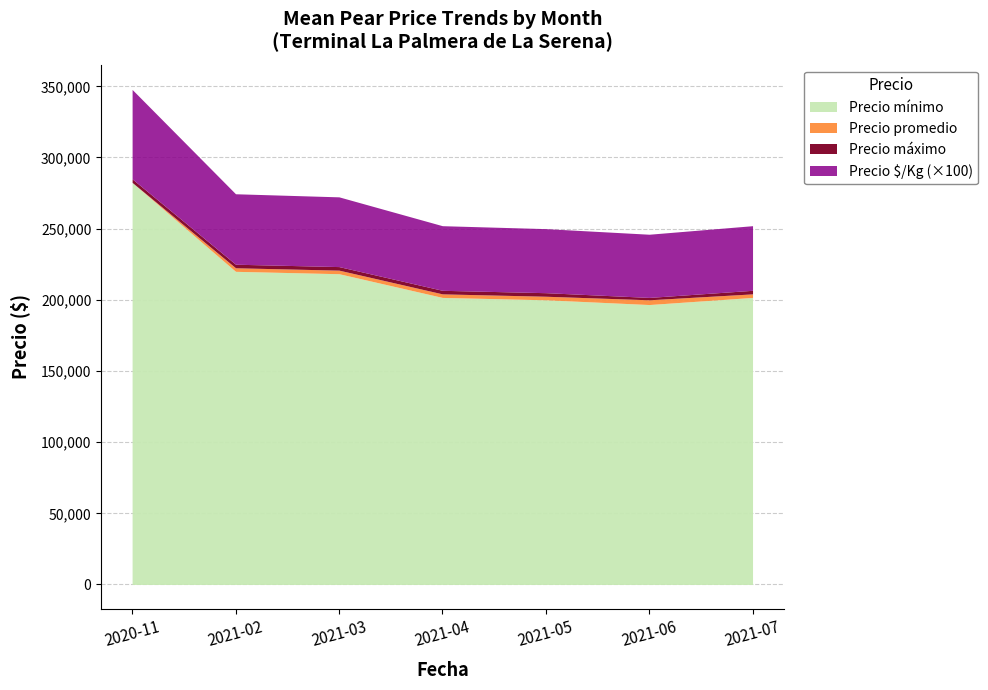

What is the minimum value for Precio mínimo?

196667